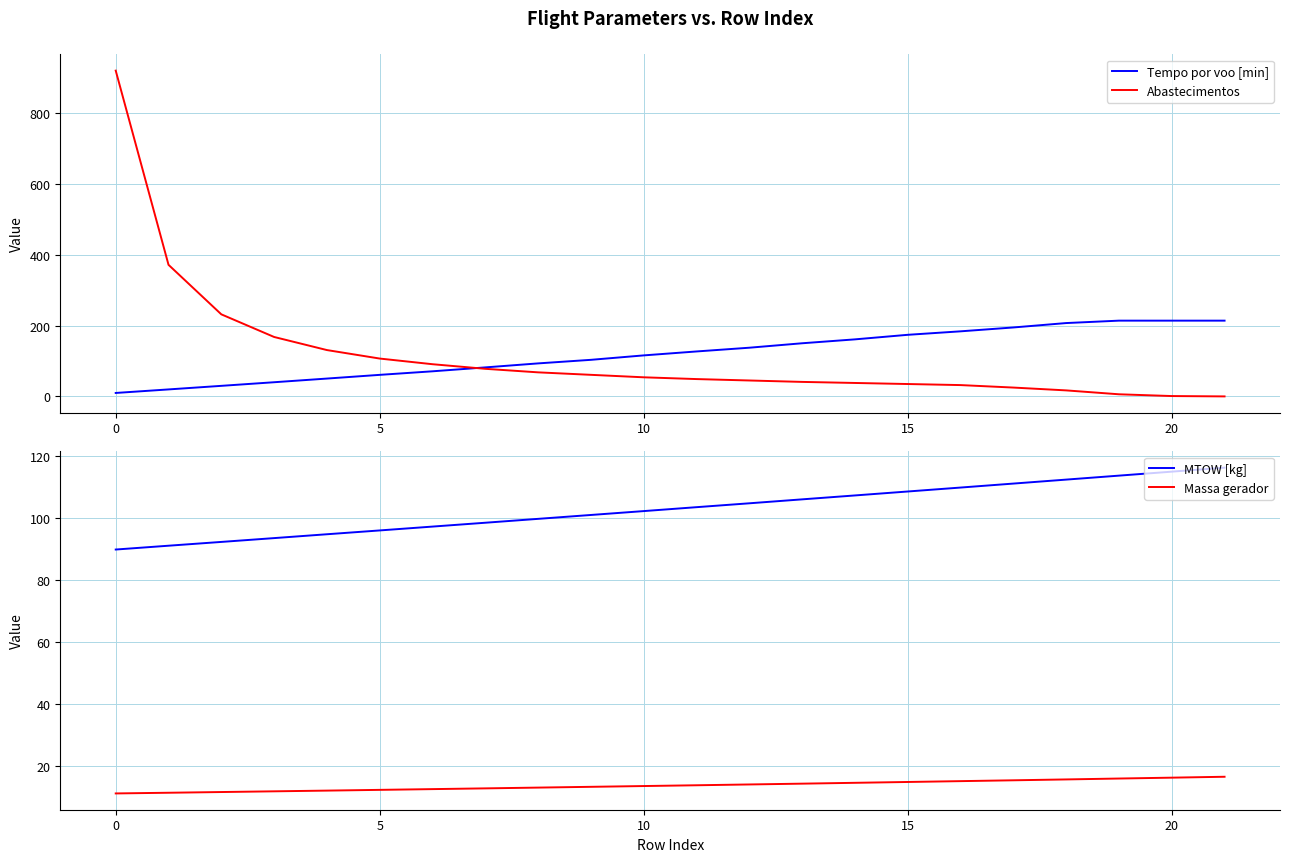

Reading left to right, extract all data points from this chart.

Tempo por voo [min]: 9.7	19.8	29.9	40.1	50.4	60.9	71.0	82.0	93.3	103.4	116.0	127.1	137.7	150.2	161.2	174.1	184.0	194.9	207.3	214.2	214.2	214.2
Abastecimentos: 921.0	372.0	232.0	168.0	131.0	107.0	91.0	78.0	68.0	61.0	54.0	49.0	45.0	41.0	38.0	35.0	32.0	25.0	17.0	6.0	1.0	0.0
MTOW [kg]: 89.9	91.1	92.3	93.5	94.8	96.0	97.3	98.5	99.8	101.0	102.2	103.5	104.8	106.0	107.3	108.6	109.8	111.1	112.4	113.7	115.0	116.2
Massa gerador: 11.3	11.5	11.8	12.0	12.2	12.5	12.7	12.9	13.2	13.4	13.7	13.9	14.2	14.5	14.7	15.0	15.3	15.6	15.8	16.1	16.4	16.7